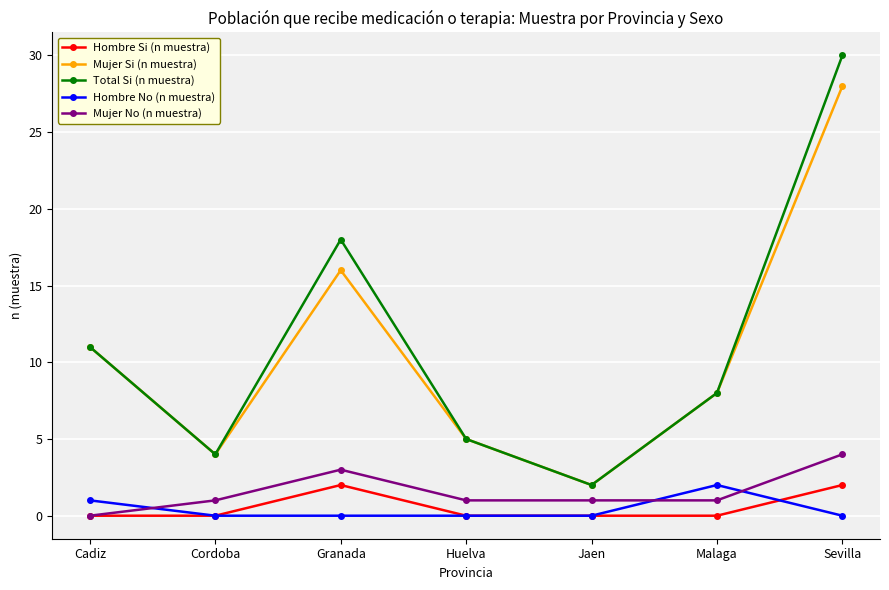

What is the approximate value of Mujer Si (n muestra) at Jaen?

2